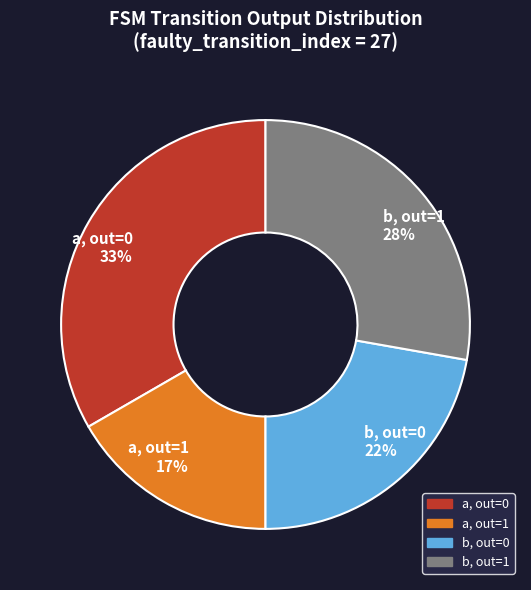

Approximately how many times larger is the value at b, out=0 compared to b, out=1?

0.8